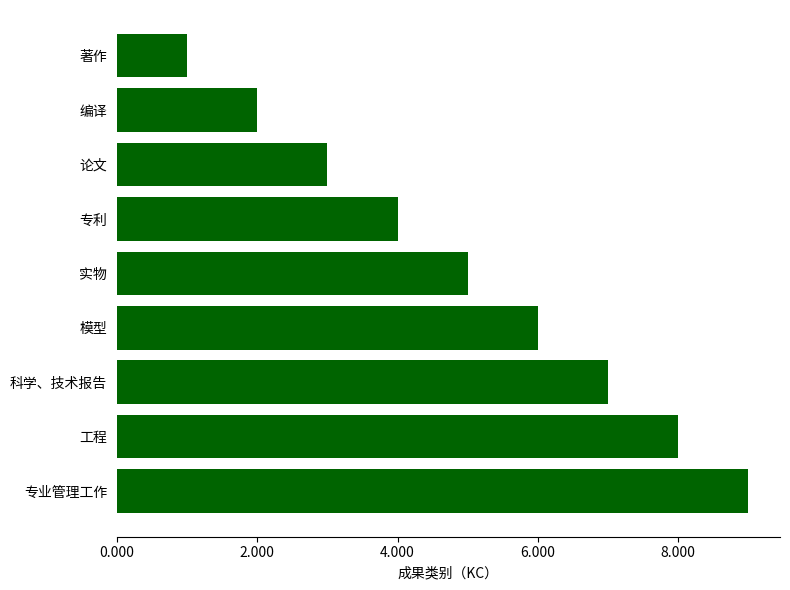

The value at 模型 is 2. True or false?

False